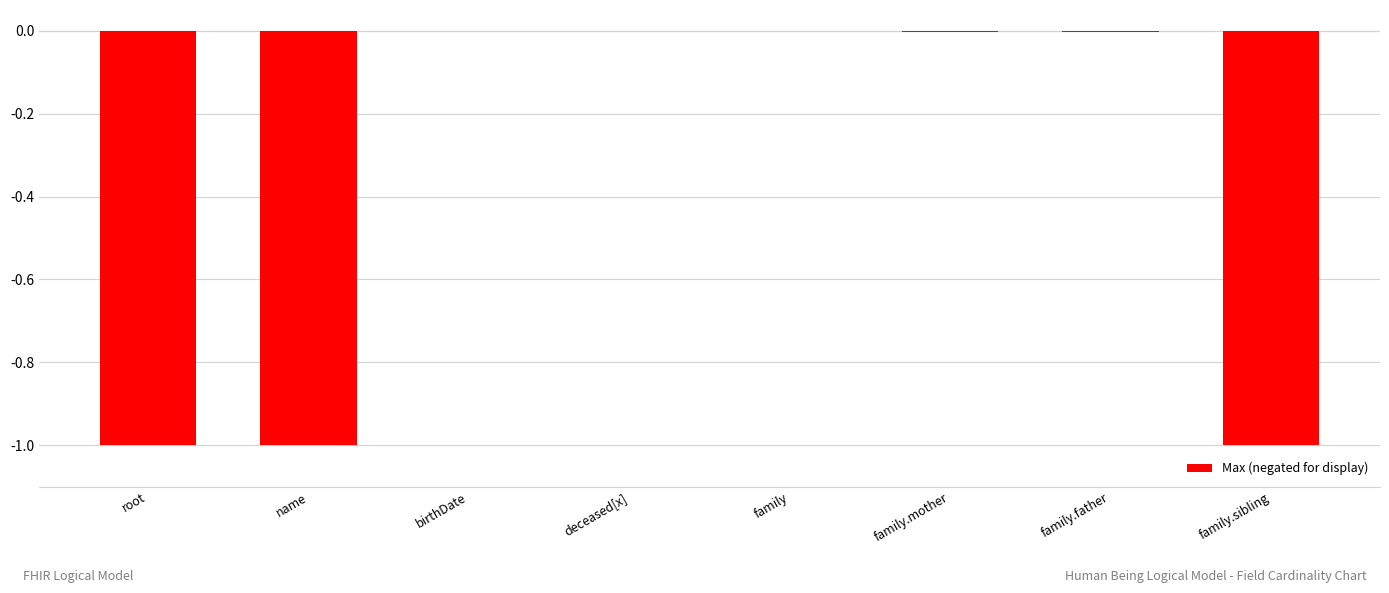

Does the chart contain stacked bars?

No